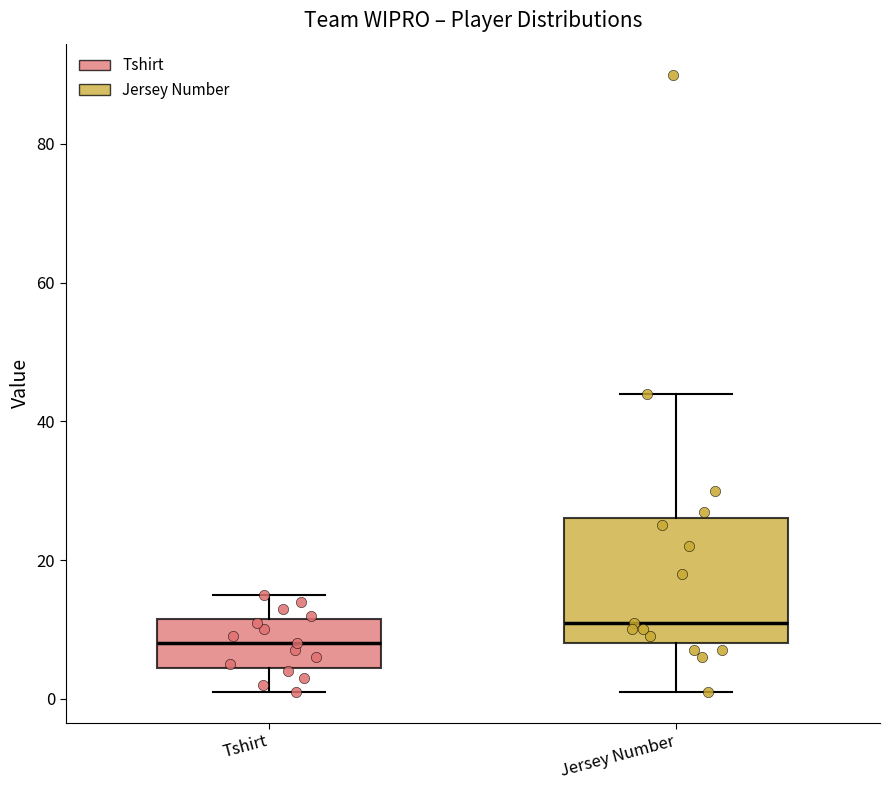

Which box's median line is the lowest?

Tshirt